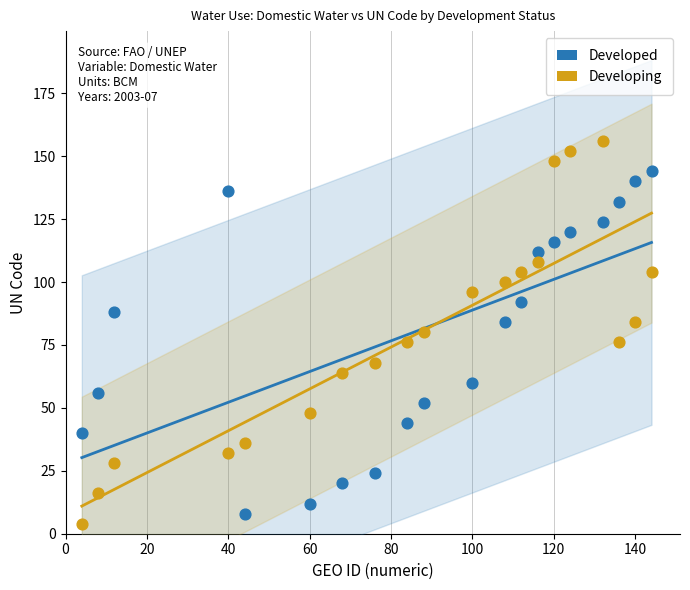

Which series contains the lowest Y value?

Developing